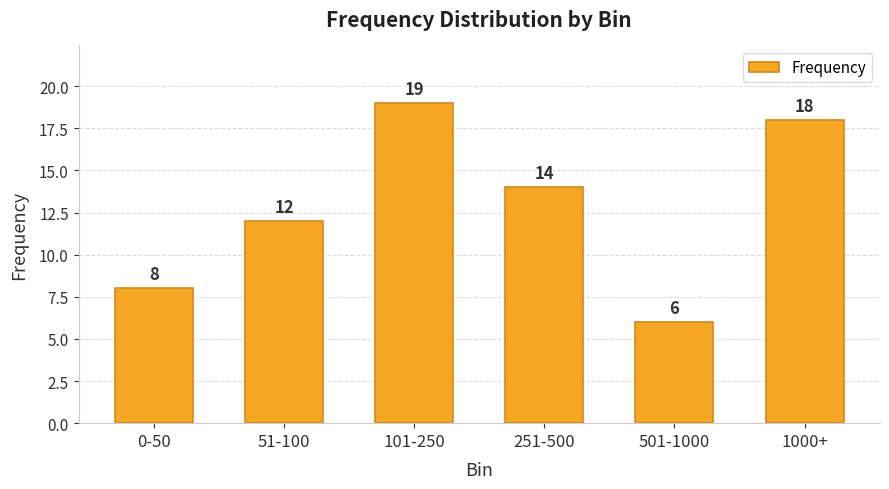

Where is the data nearest to the value 12?

51-100